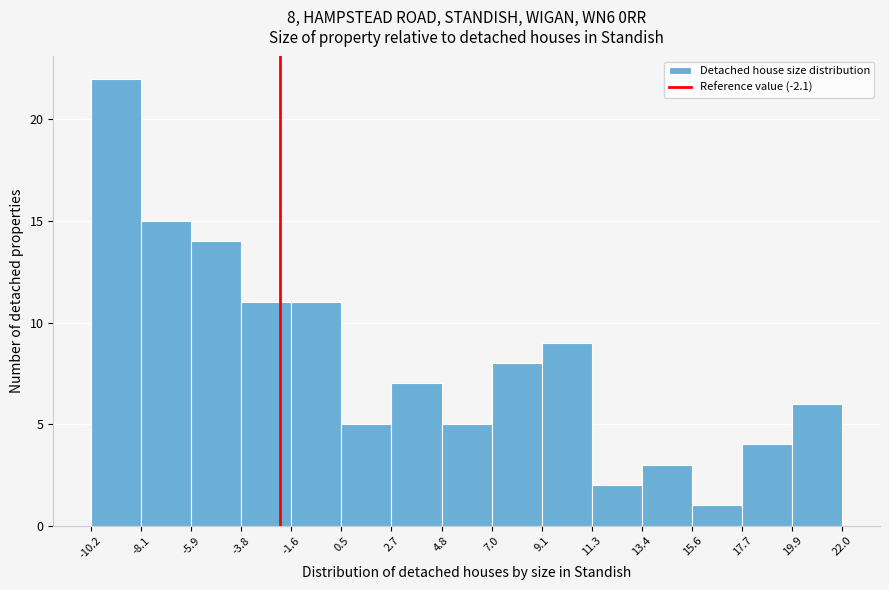

Over which range of the x-axis is the bar tallest?

-10.2 to -8.1